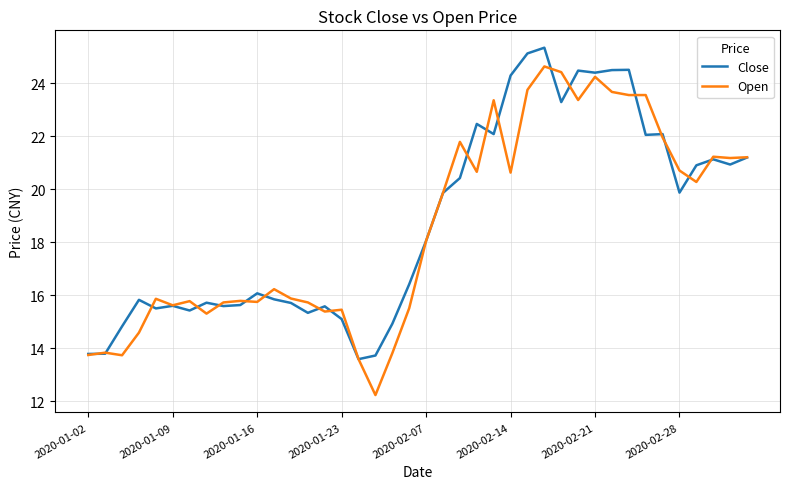

What is the smallest value displayed?

12.2